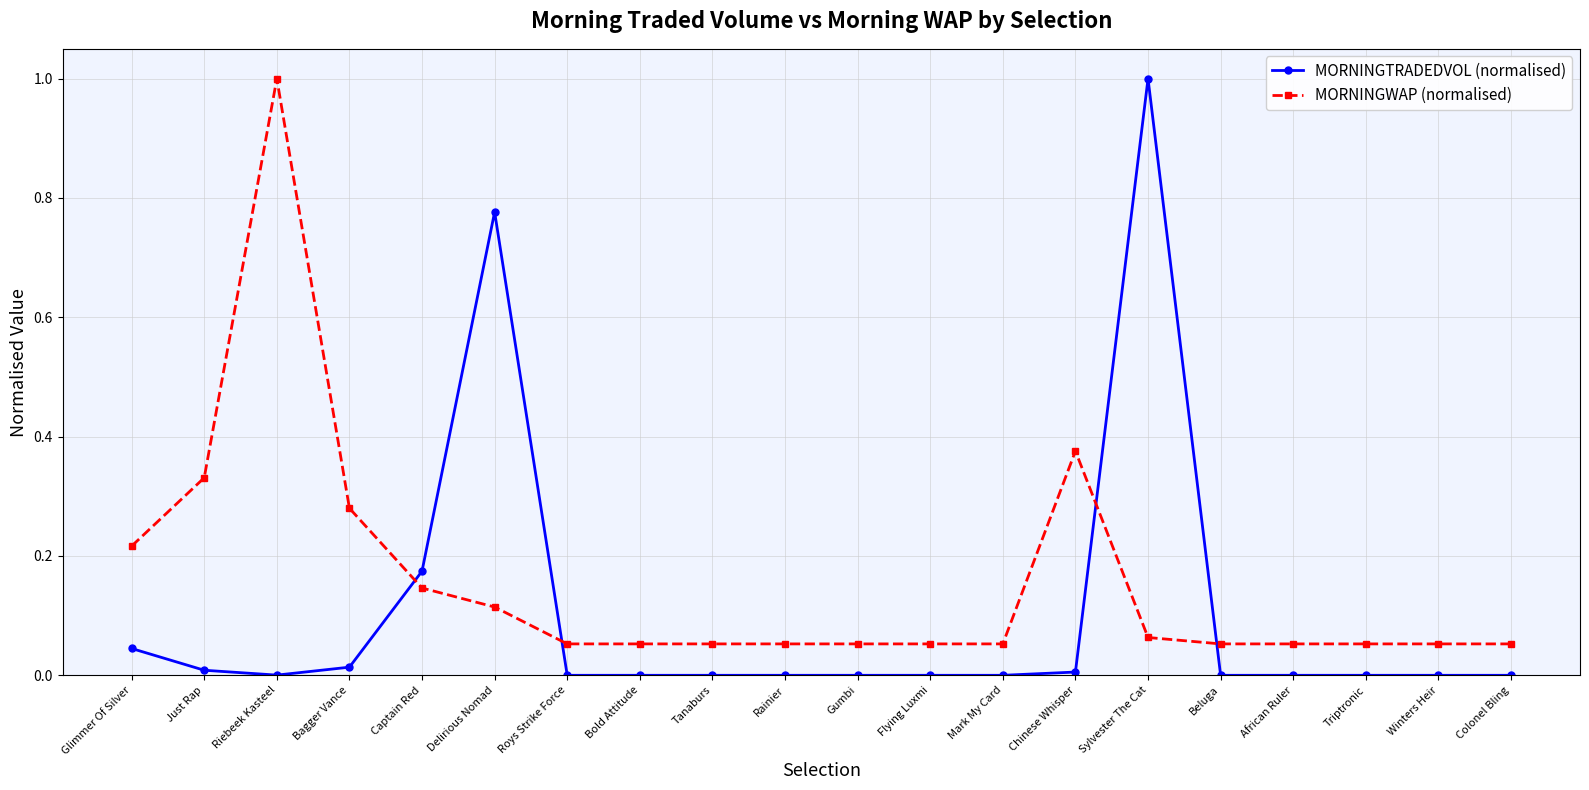

What is the difference between the maximum and second lowest values in the MORNINGWAP (normalised) series?

0.9